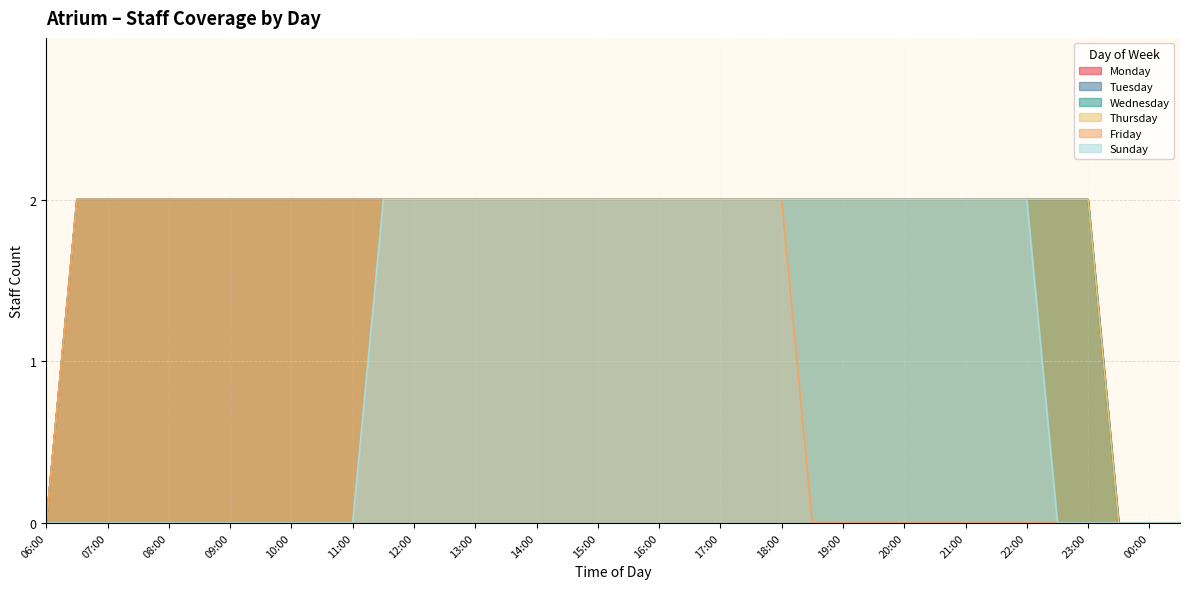

How many lines are shown in the chart?

6